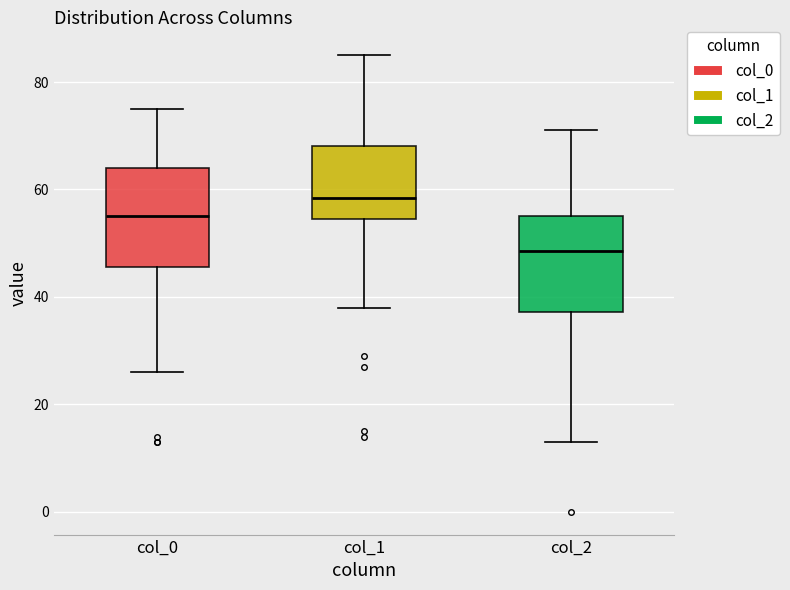

Which box has the highest median line?

col_1